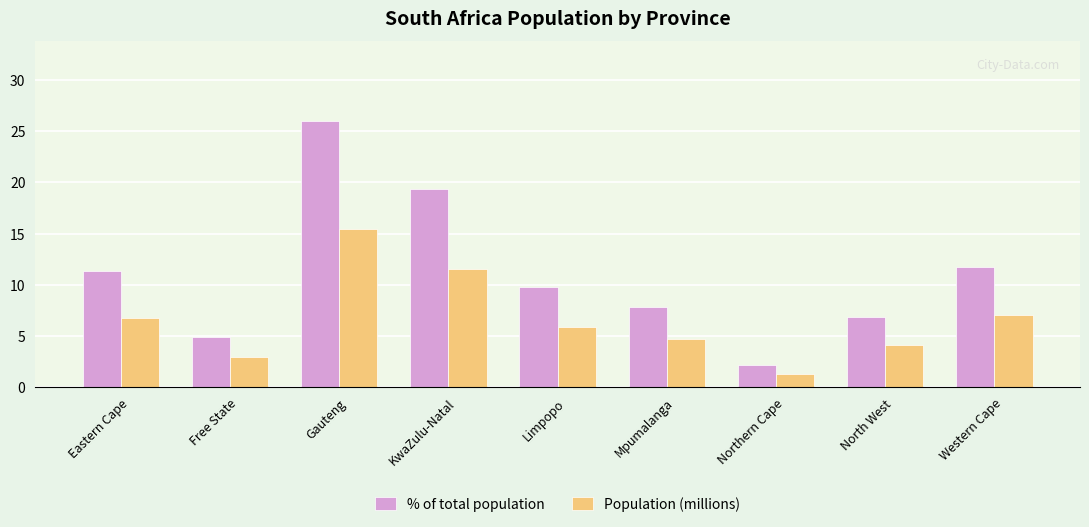

Reading left to right, list all the values displayed in this chart.

% of total population: 11.3	4.9	26.0	19.3	9.8	7.8	2.2	6.9	11.8
Population (millions): 6.7	2.9	15.5	11.5	5.9	4.7	1.3	4.1	7.0